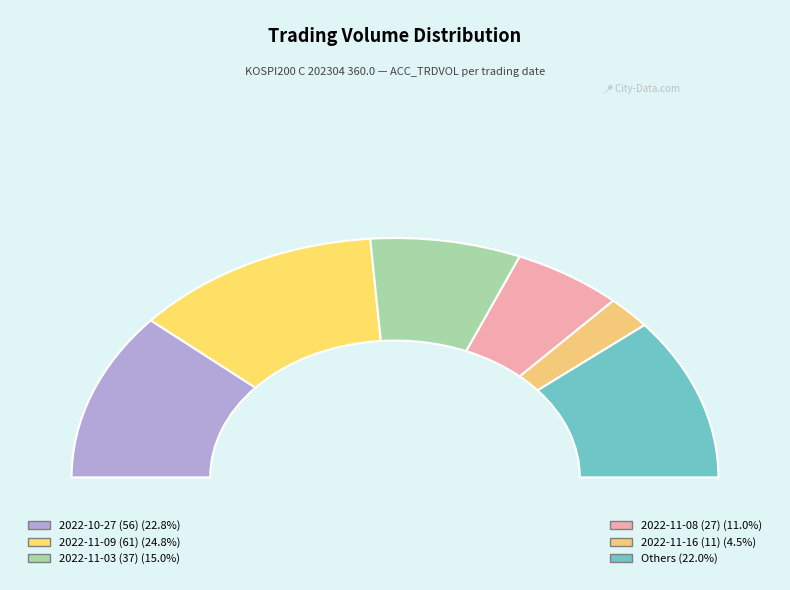

Combined, do 2022-10-14 and 2022-11-15 account for over 50%?

No